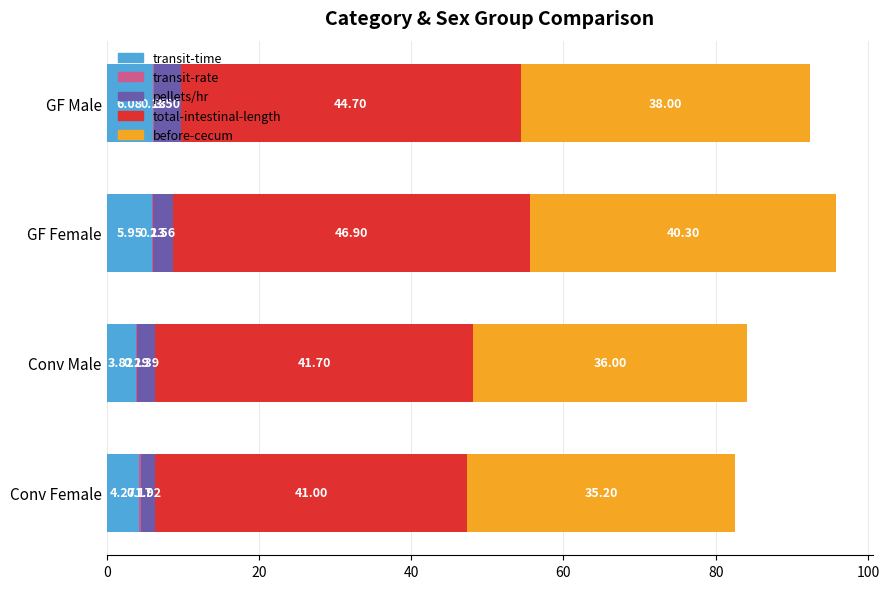

What is the total value across all series at GF Male?

92.4